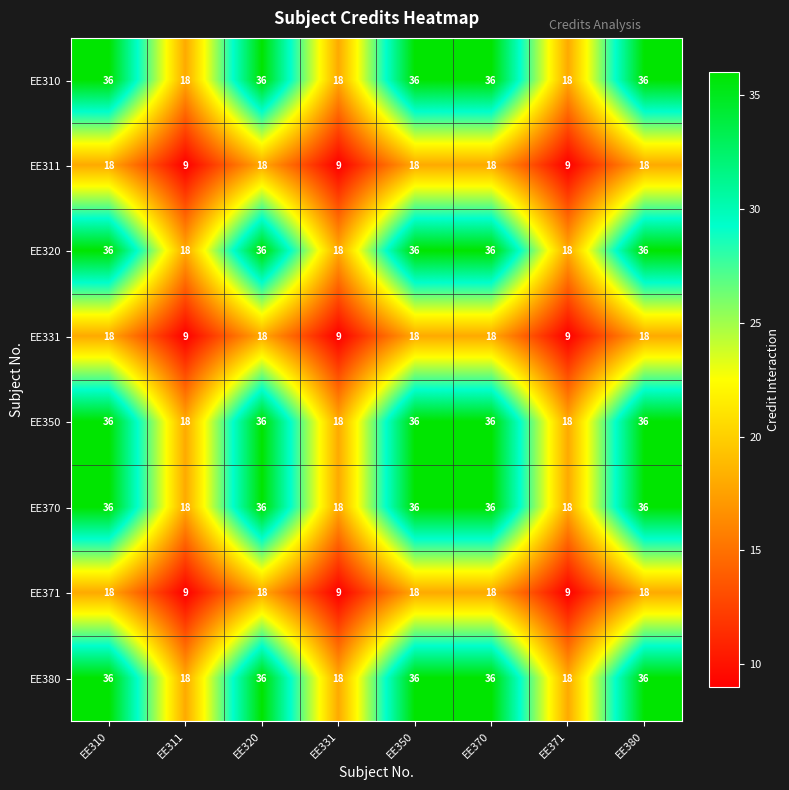

What is the total value across all series at EE380?

234